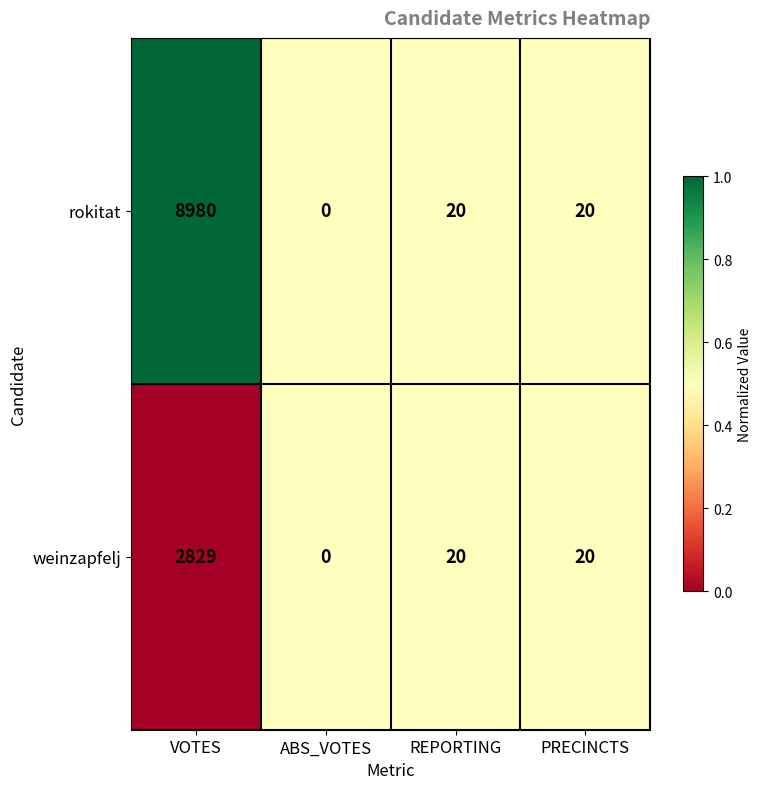

At which label does weinzapfelj first exceed 20?

VOTES